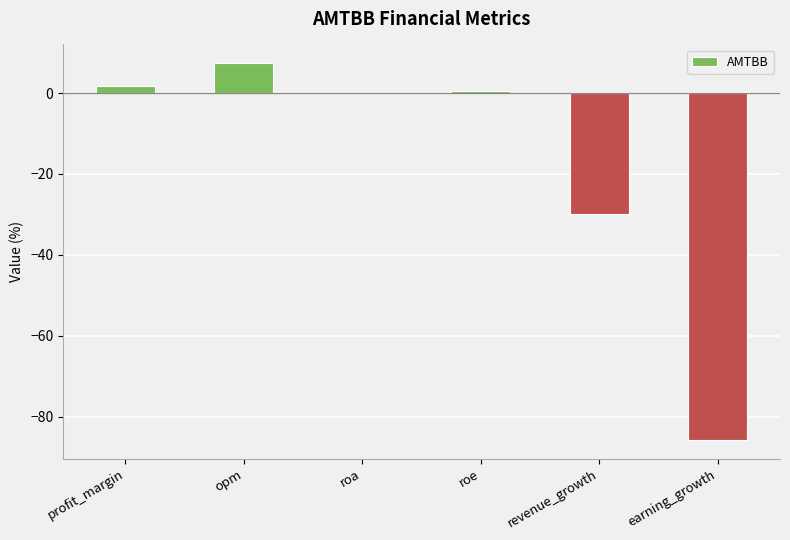

Which label corresponds to the largest value in the chart?

opm